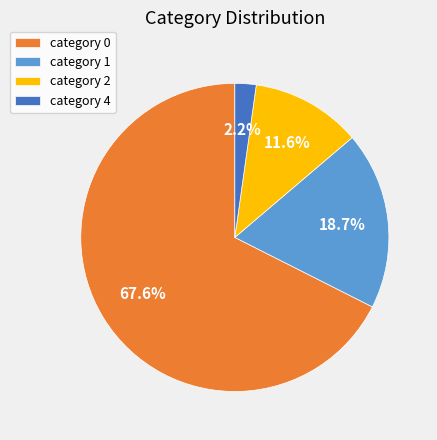

Count the number of slices in the pie.

4